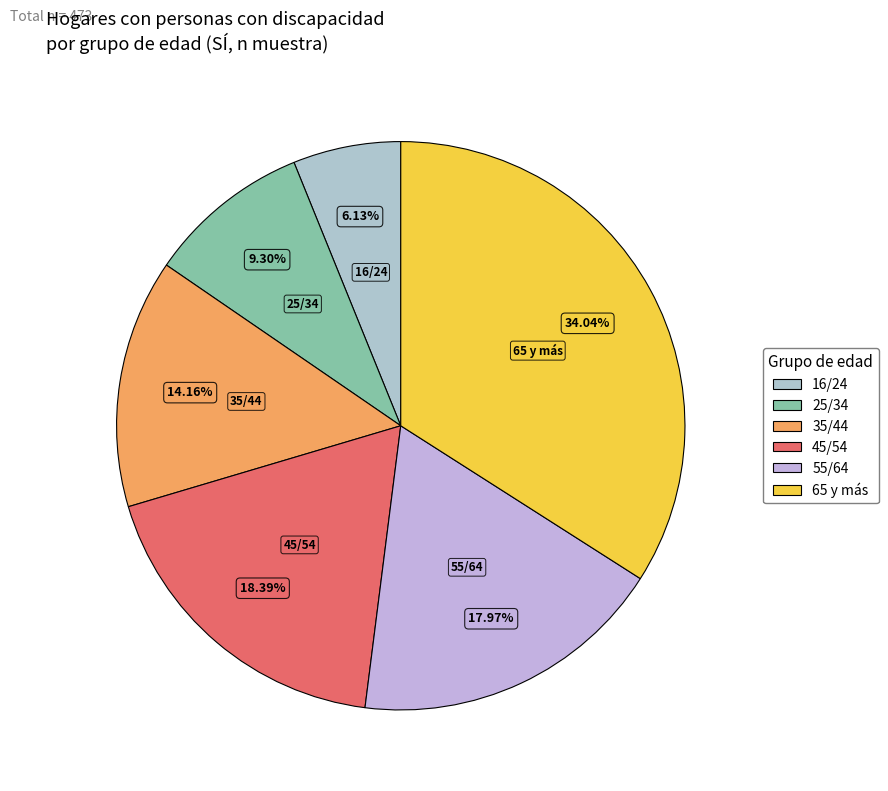

What is the smallest slice in the pie chart?

16/24